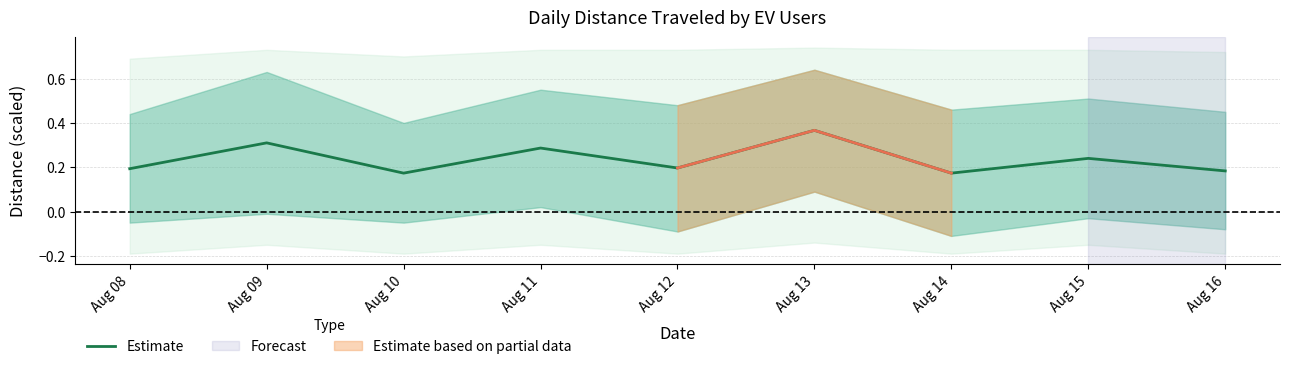

At which label is the value closest to 0?

Aug 10